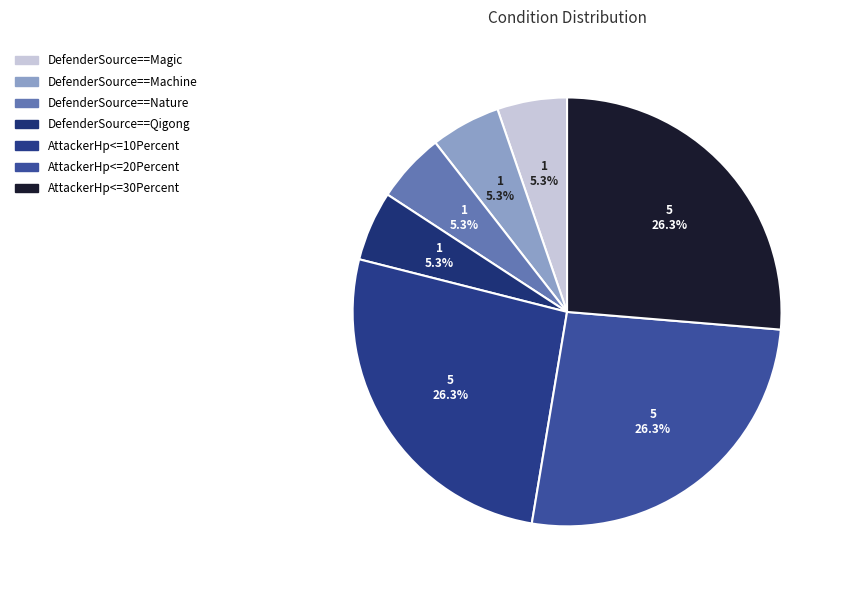

Does DefenderSource==Magic represent more than half of the total?

No